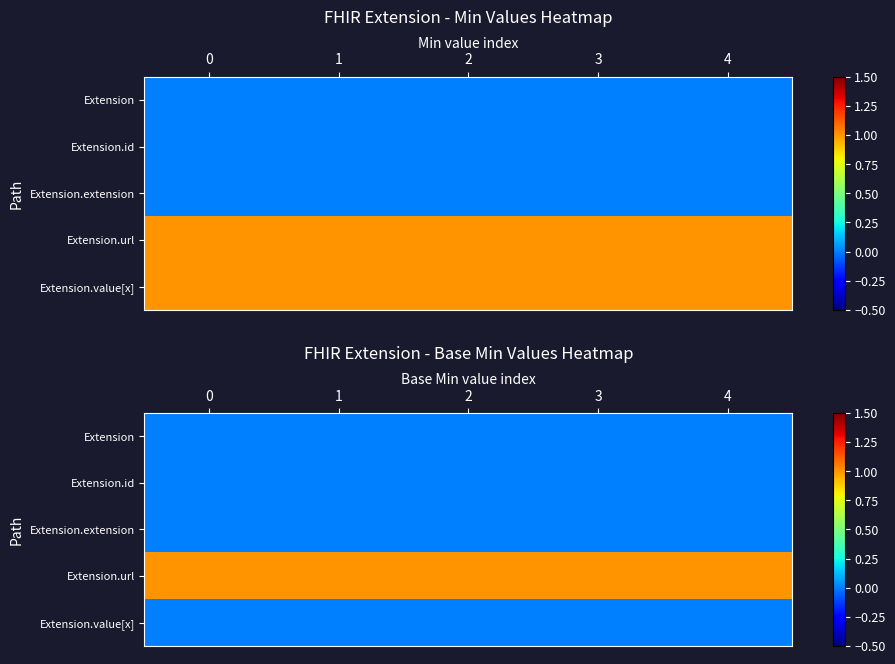

What is the highest value of the row_3 series?

1